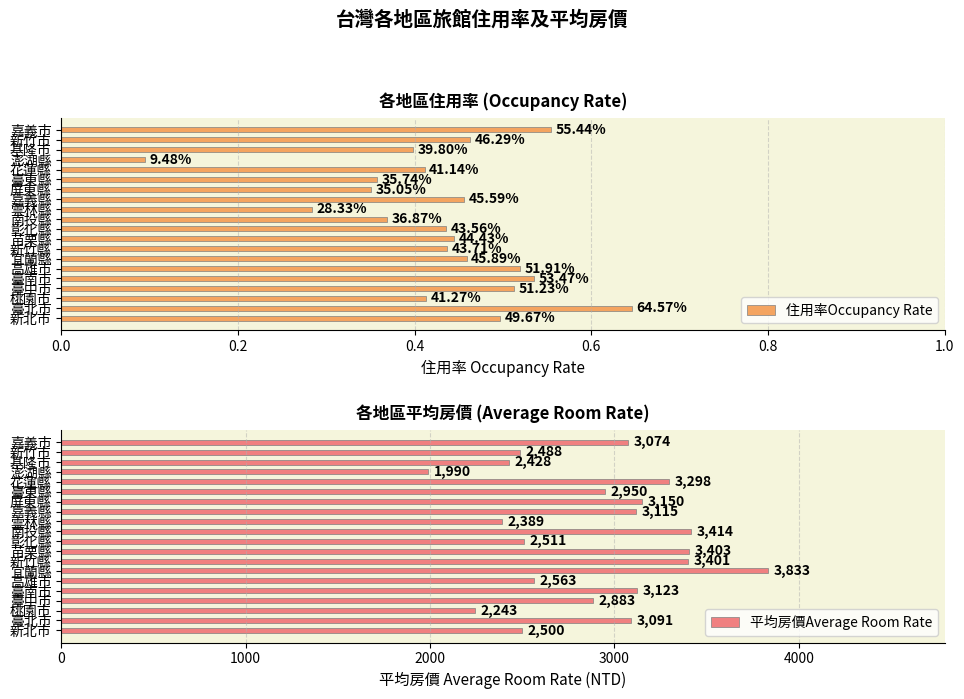

Rank the series by their maximum value, from lowest to highest.

住用率Occupancy Rate, 平均房價Average Room Rate